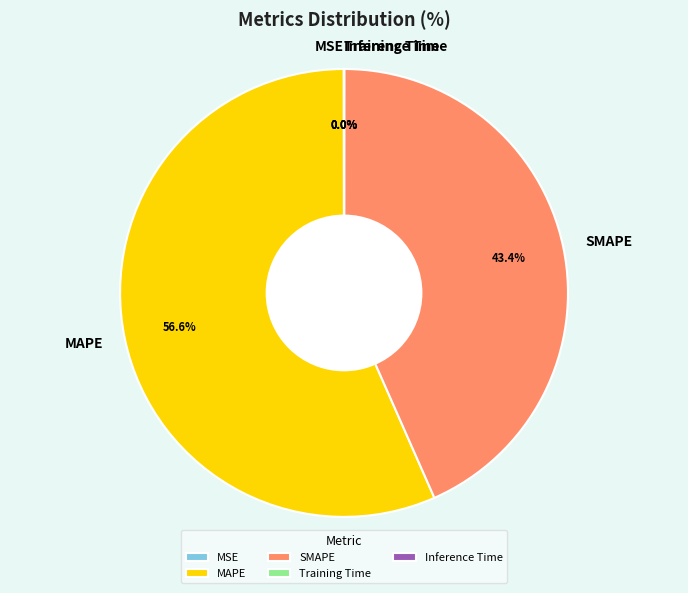

Which slice is the largest?

MAPE